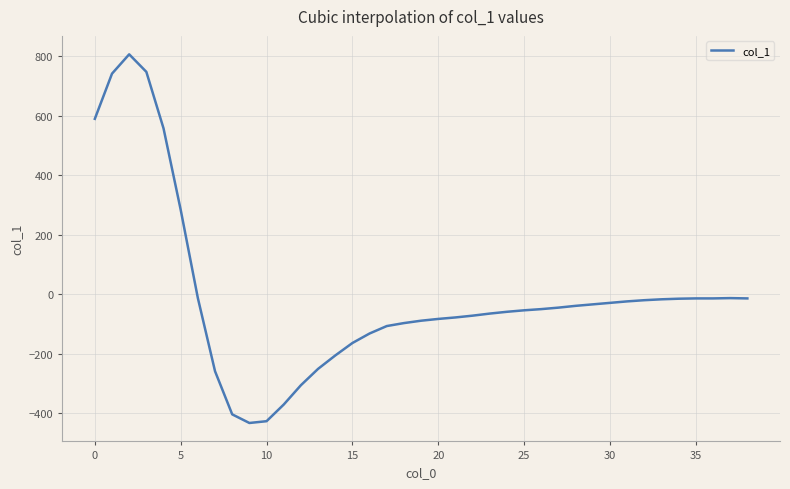

What is the greatest value displayed?

807